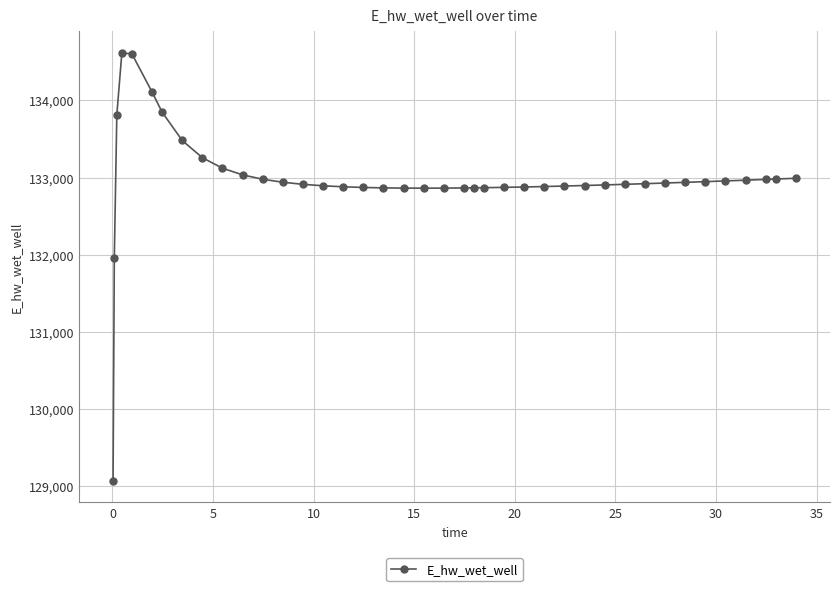

What is the value of the 28th point from the left?

132891.1